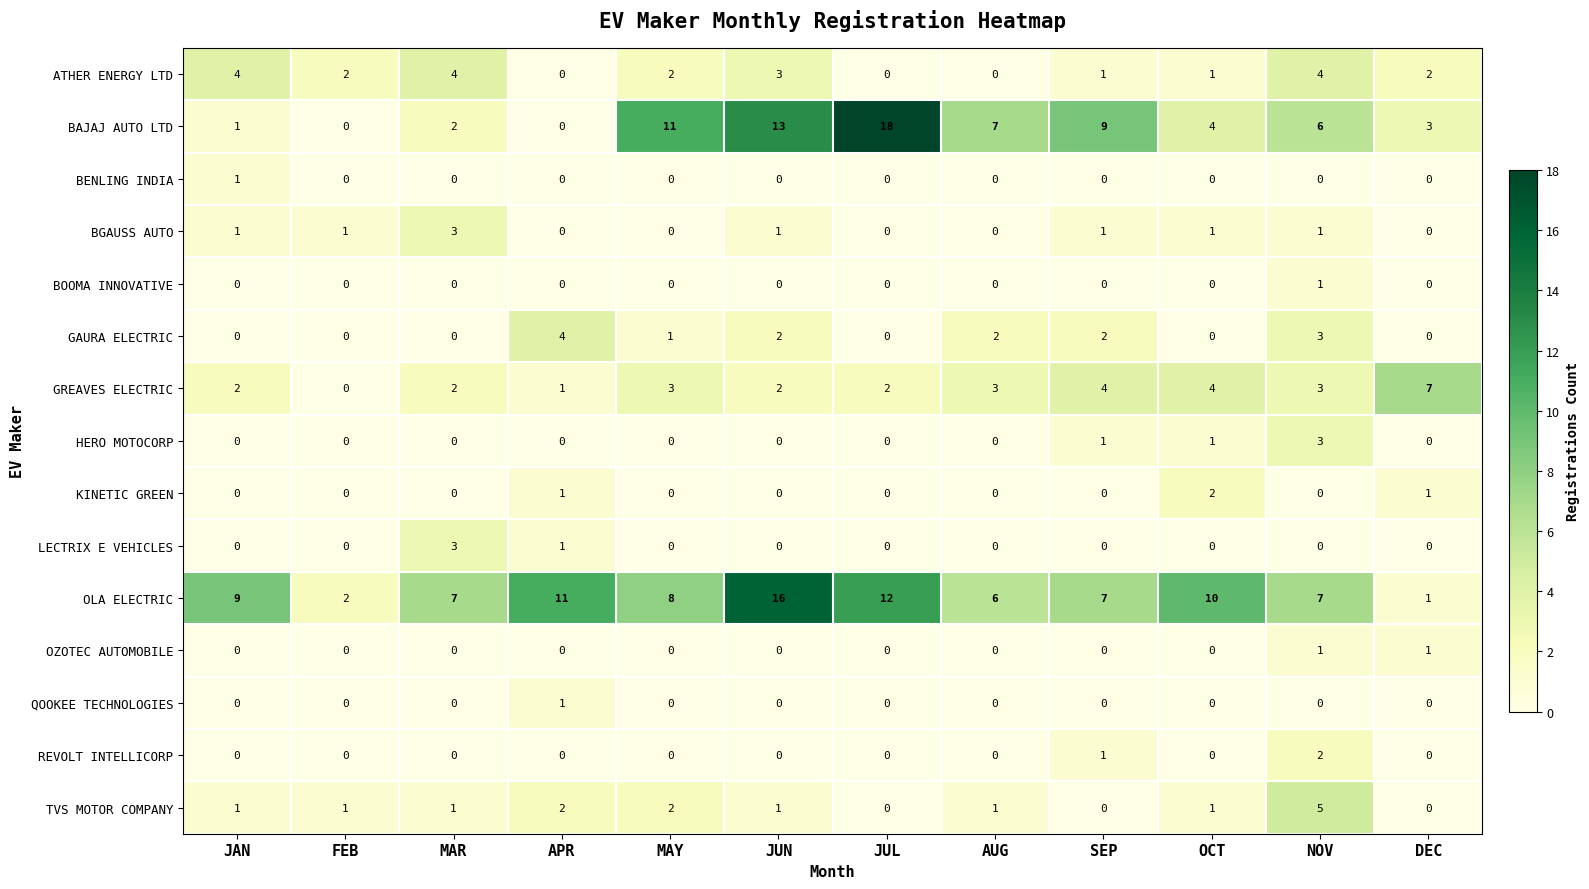

Which series has the largest range (max minus min)?

BAJAJ AUTO LTD